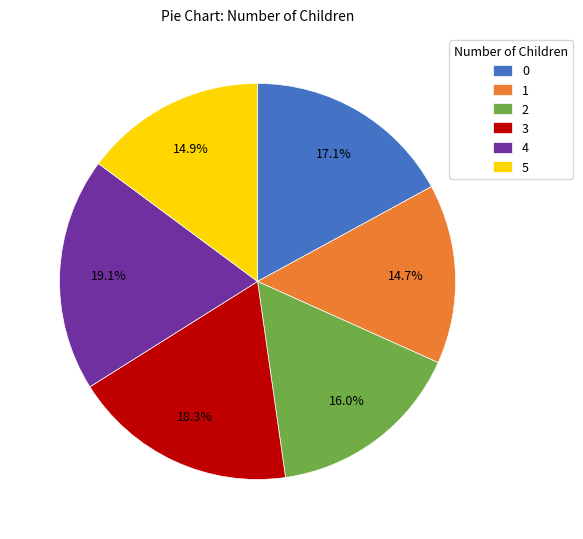

To the nearest percent, what is the difference between the 3 and 0 slice percentages?

1%